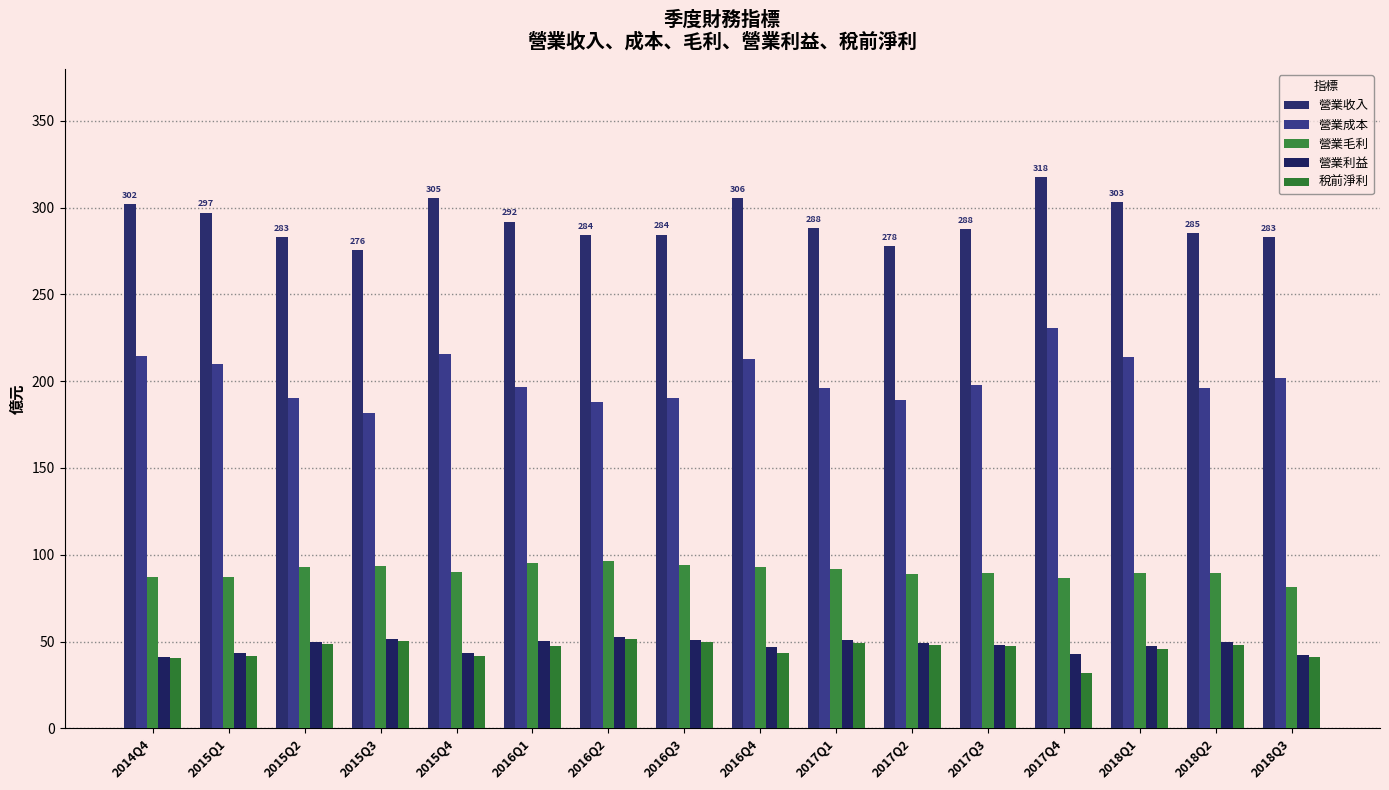

Count the number of categories in the chart.

16